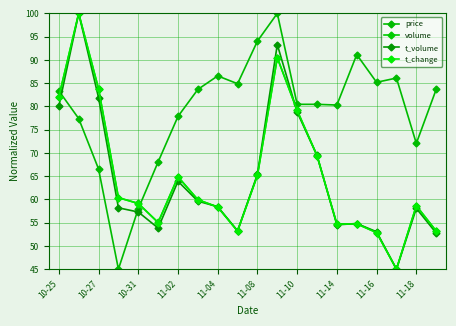

Where does the price series first go above 83?

10-25